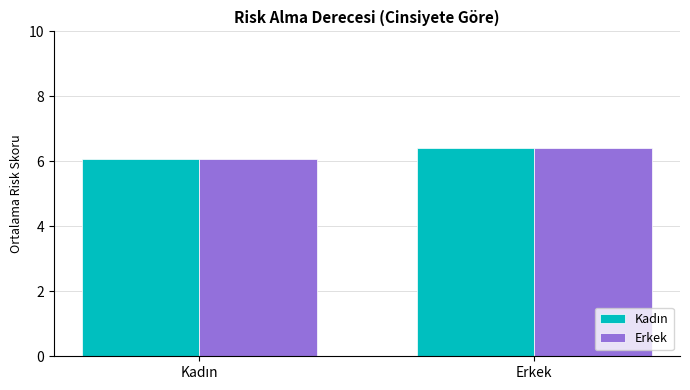

What is the value of the Erkek bar at the 1st from the left?

6.1